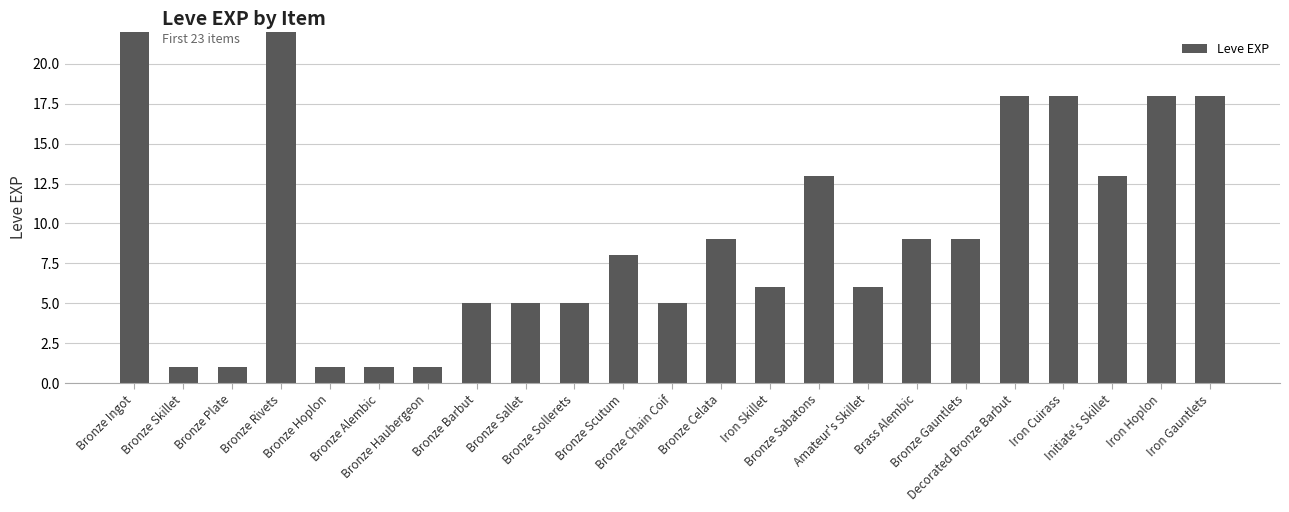

True or false: the data shows 362 at Bronze Rivets.

False